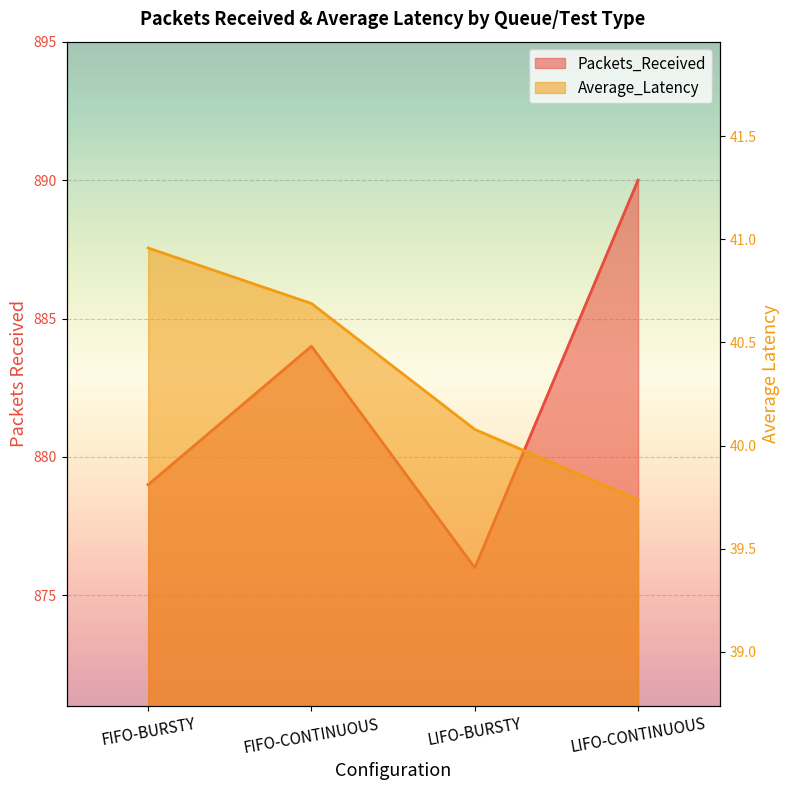

Rank the categories by Average_Latency value from lowest to highest.

LIFO-CONTINUOUS, LIFO-BURSTY, FIFO-CONTINUOUS, FIFO-BURSTY